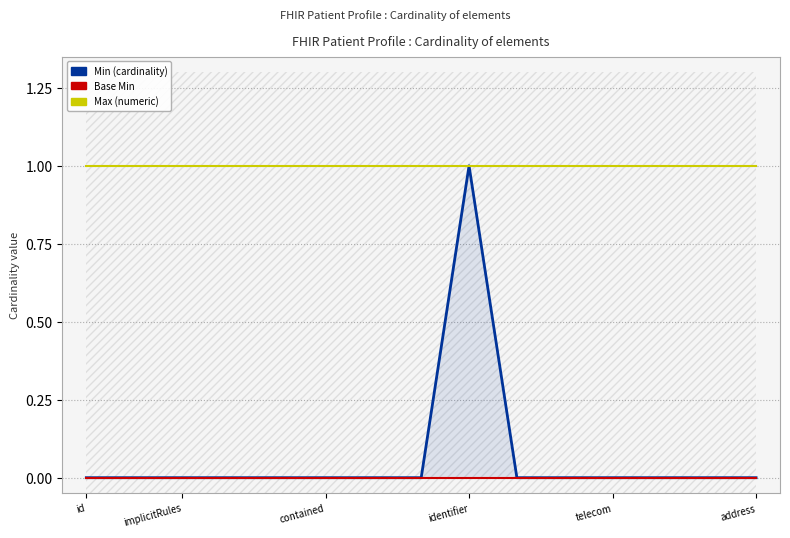

What position from the left is id?

1